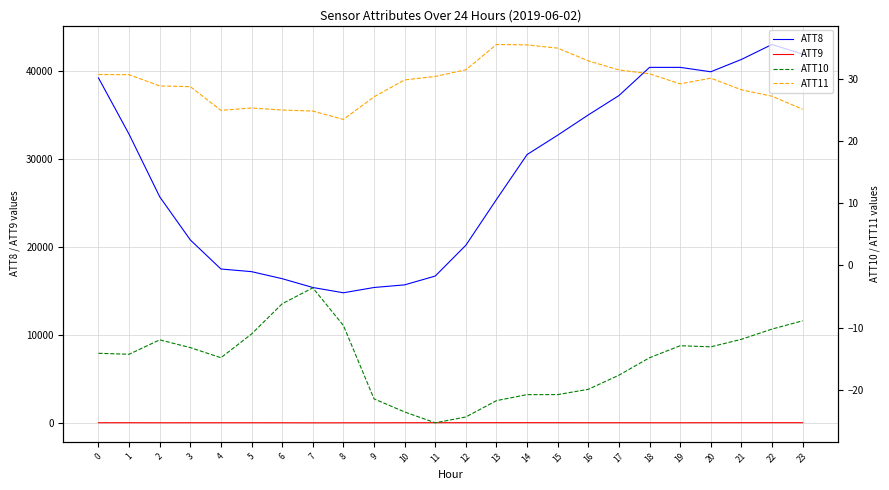

Where is the first local minimum for ATT8?

8